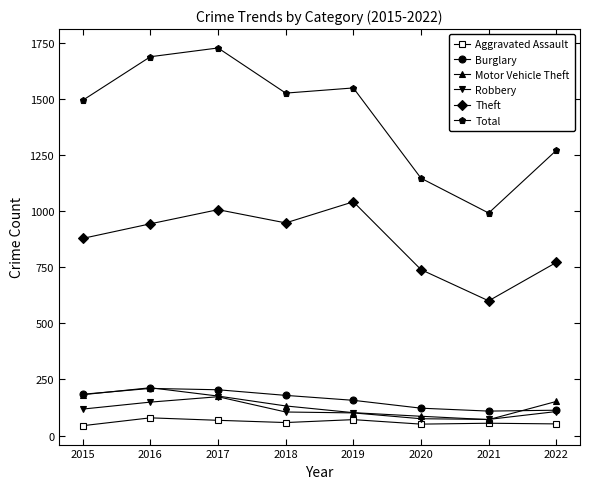

True or false: Motor Vehicle Theft has more than 0 points higher than both neighbors.

True